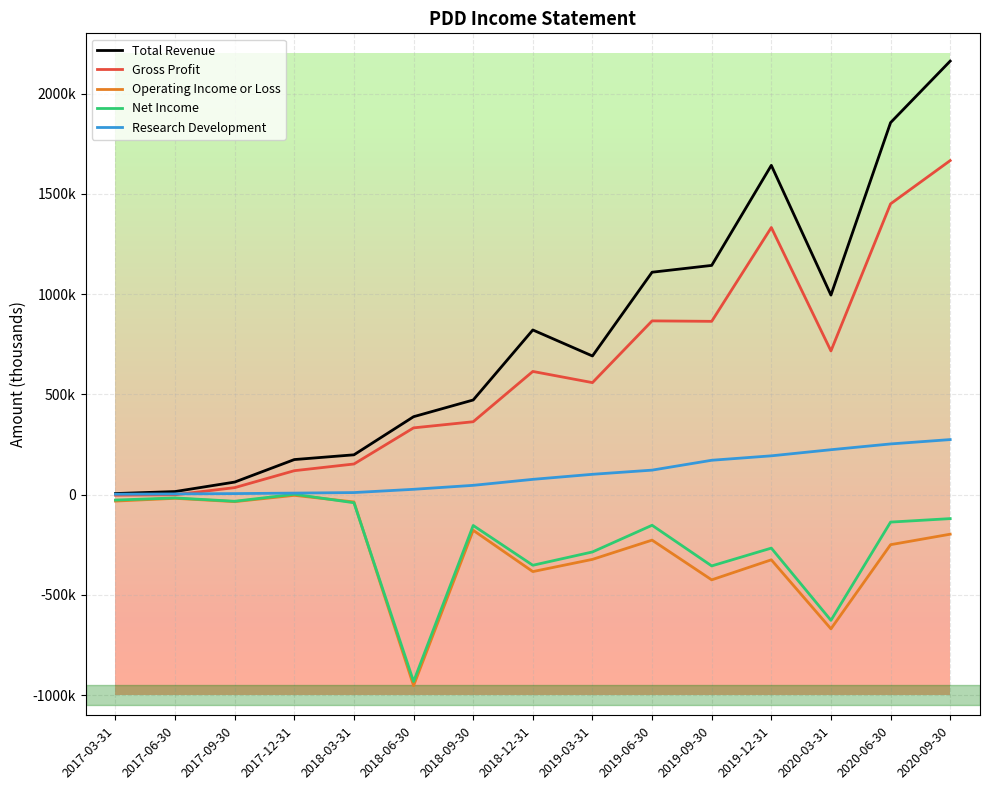

At which category does the chart reach its peak across all series?

2020-09-30